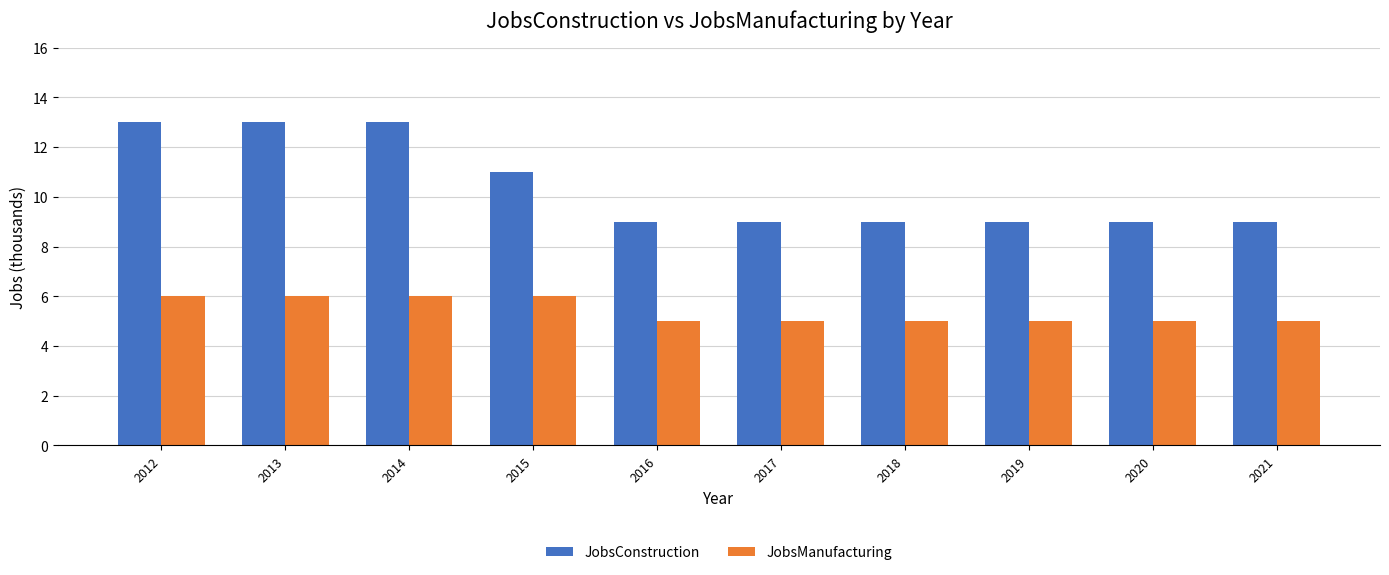

What is the approximate value of JobsConstruction at 2014?

13